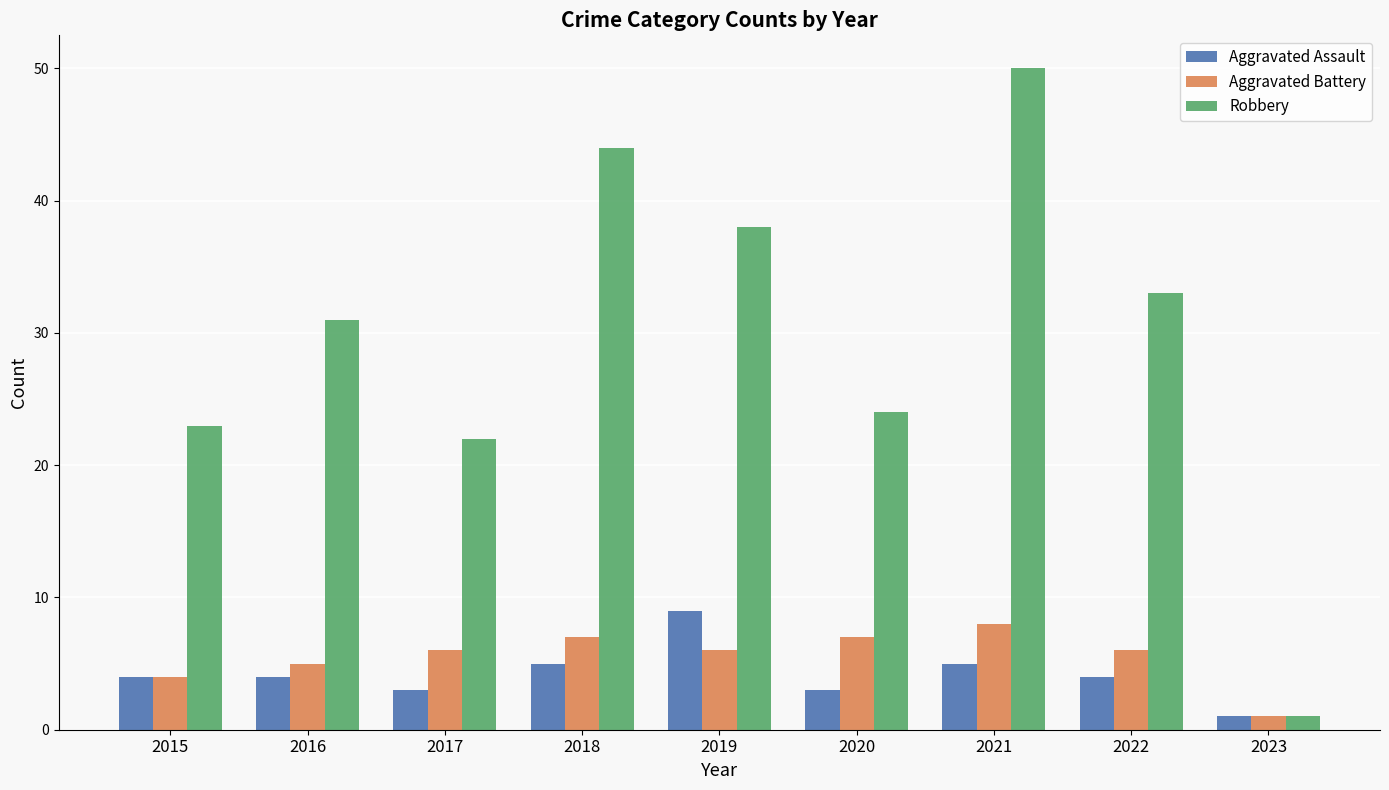

What is the difference between the Aggravated Battery values at 2017 and 2023?

5